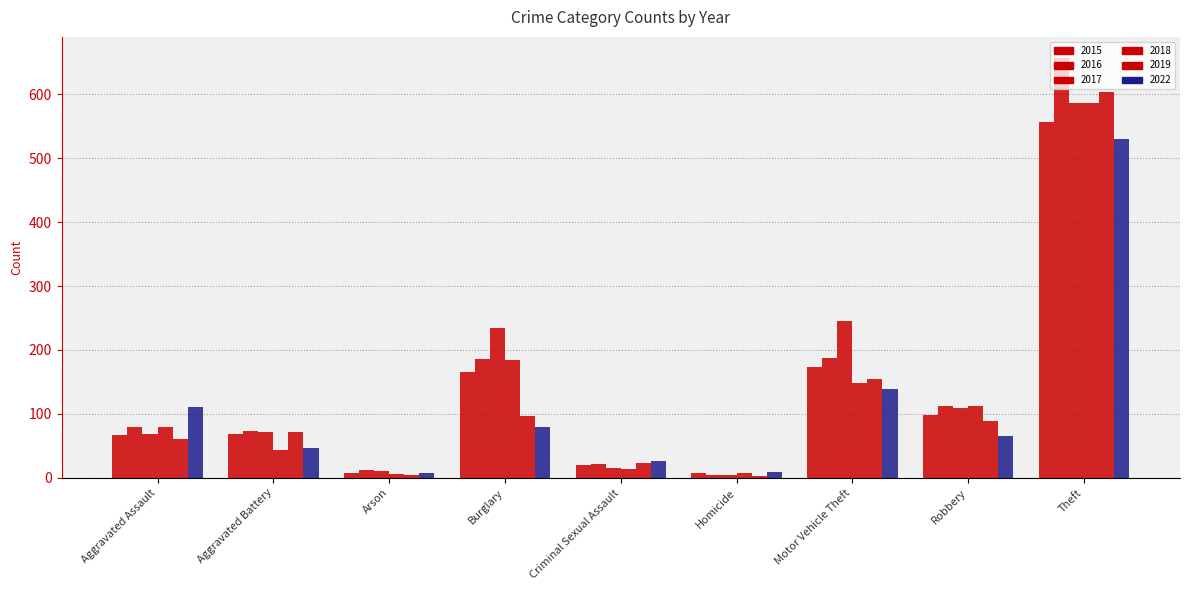

List the labels in order of 2022 value, largest first.

Theft, Motor Vehicle Theft, Aggravated Assault, Burglary, Robbery, Aggravated Battery, Criminal Sexual Assault, Homicide, Arson